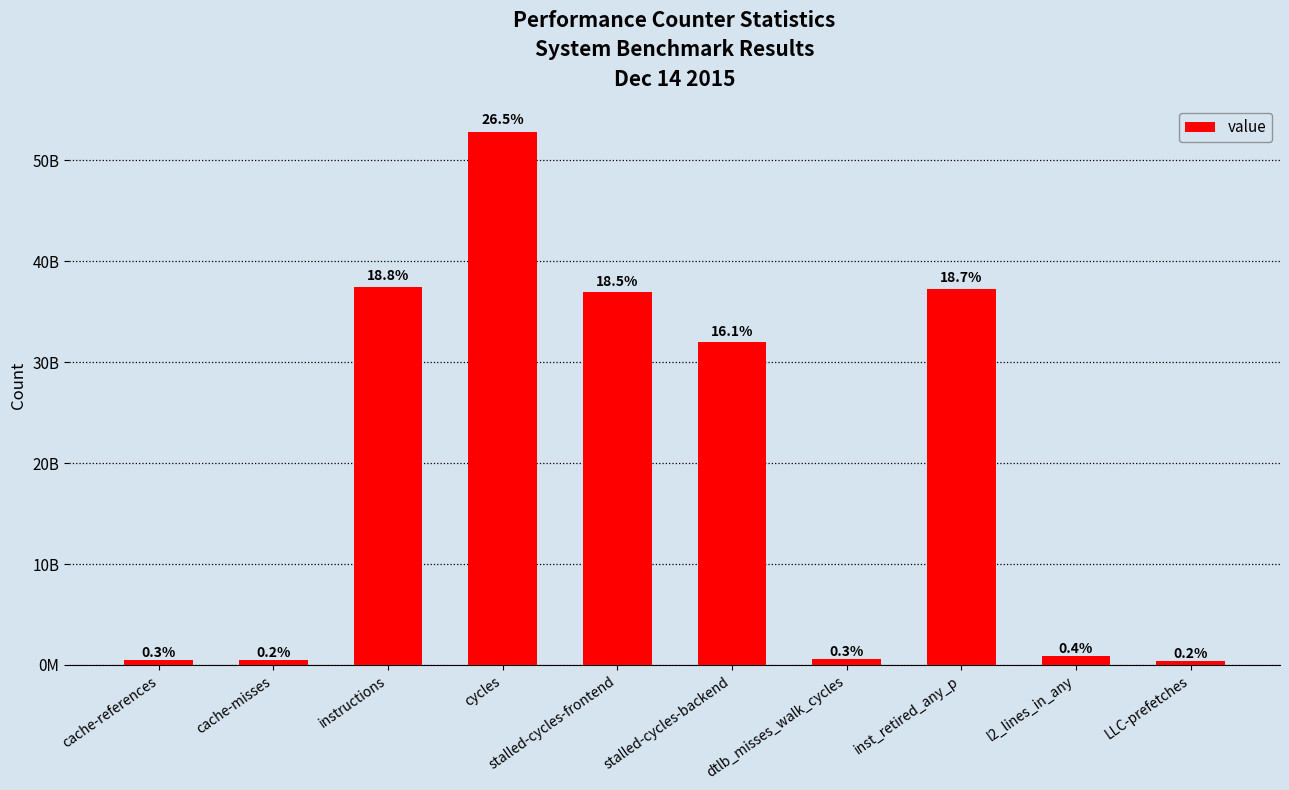

Are the bars horizontal?

No